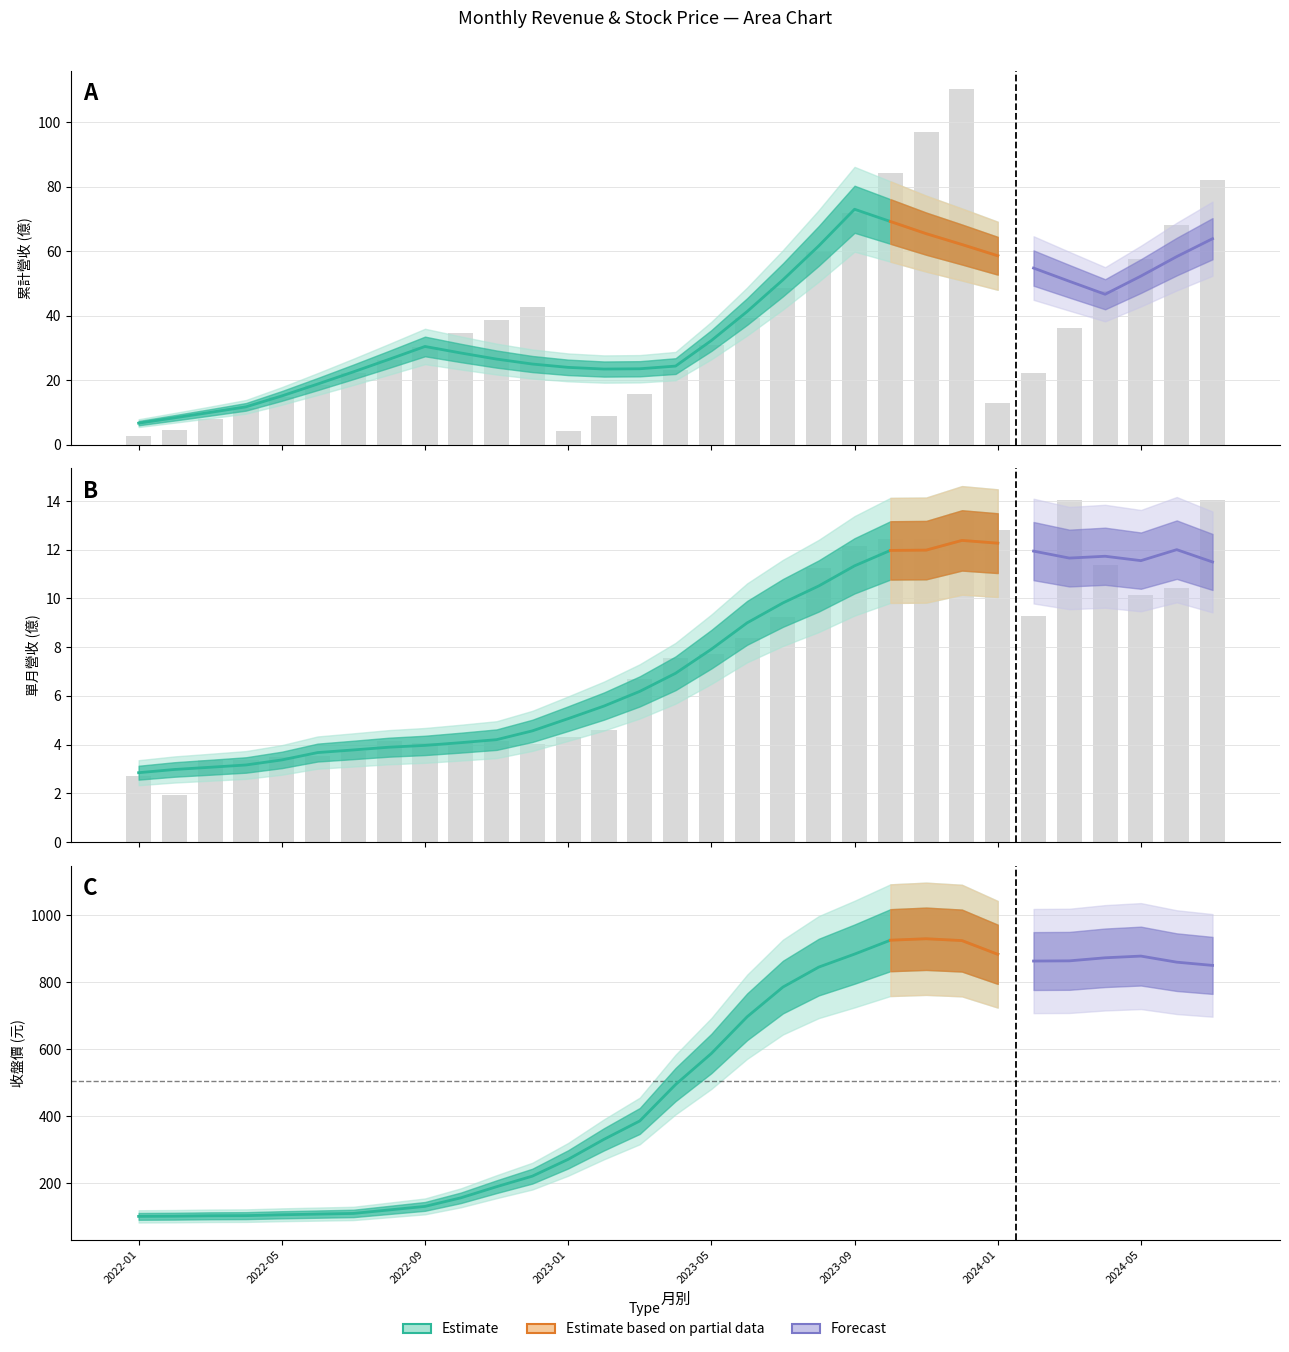

What is the average value of the 累計營收(億) series?

37.9